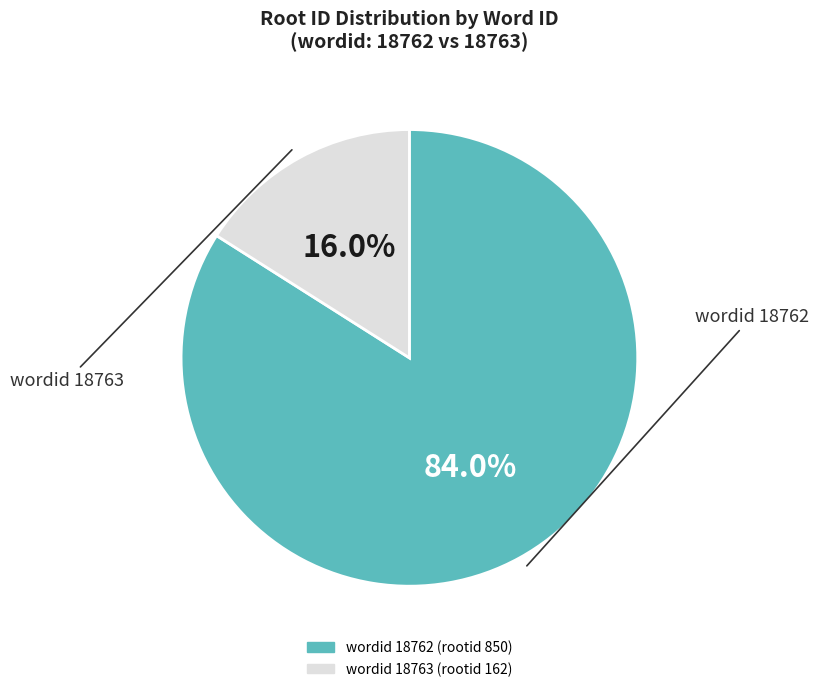

Is there any slice that represents more than half of the pie?

Yes